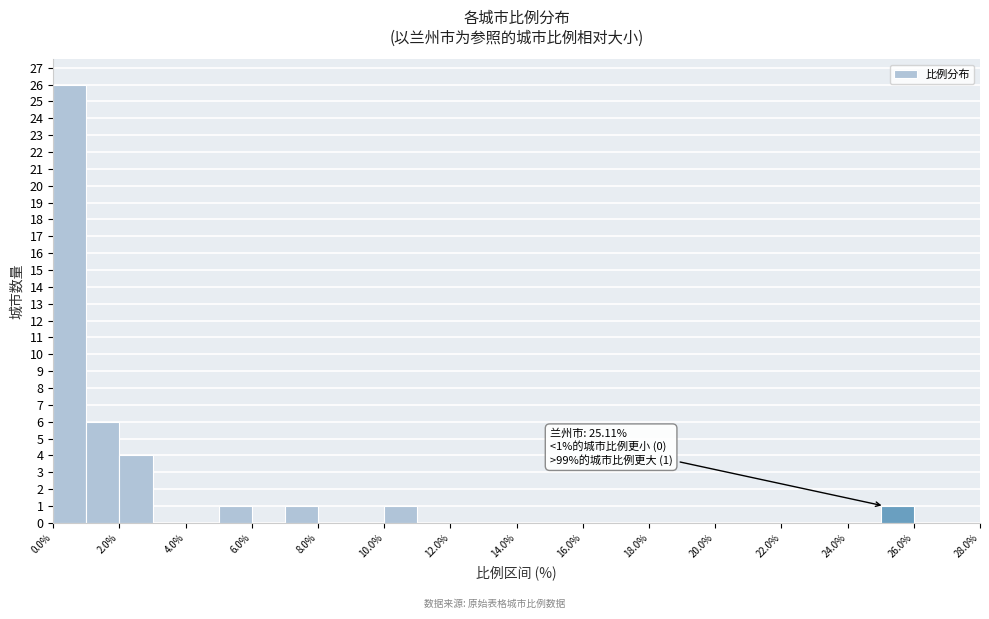

Over which range of the x-axis is the bar tallest?

0 to 1